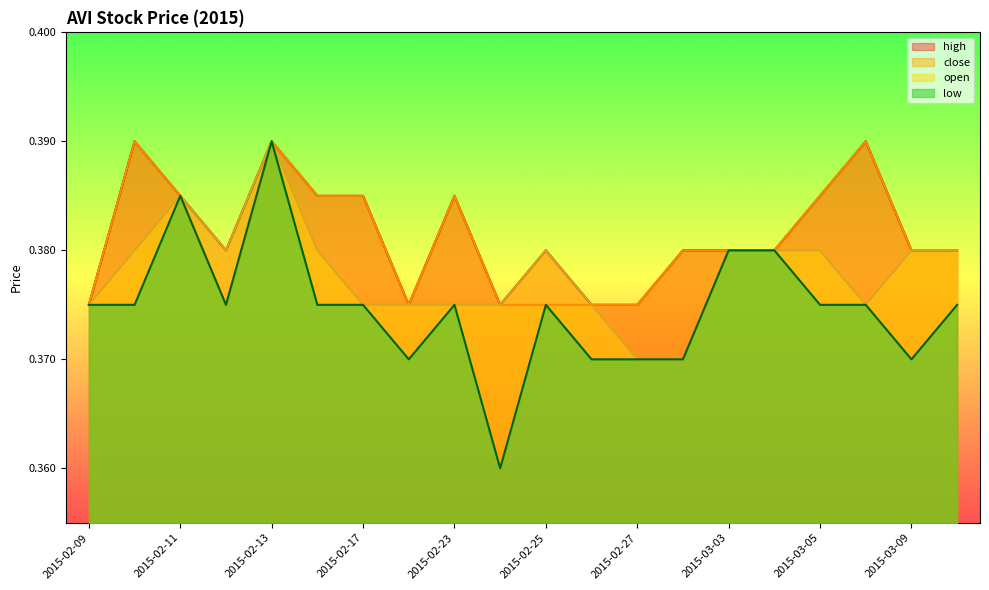

Count the number of categories in the chart.

20